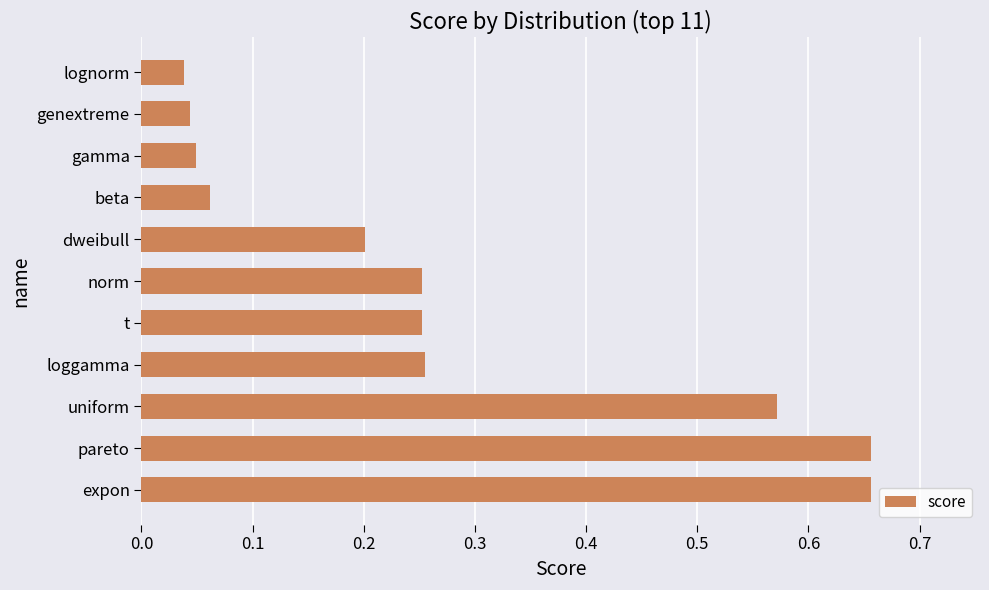

What is the sum of all values?

3.0